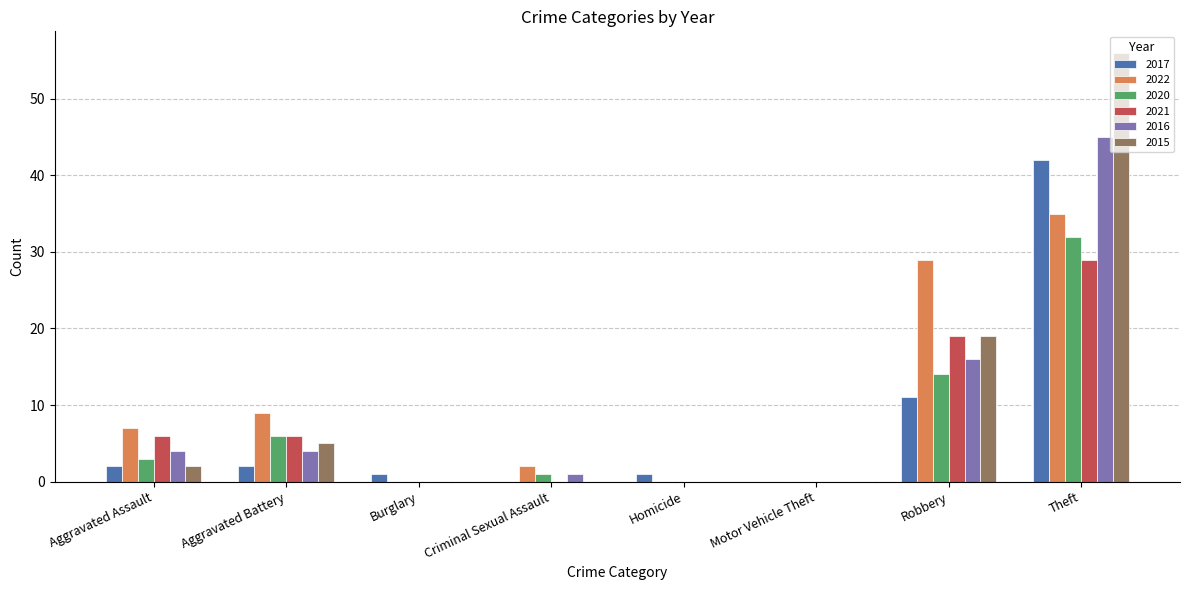

What is the sum of all 2020 values?

56